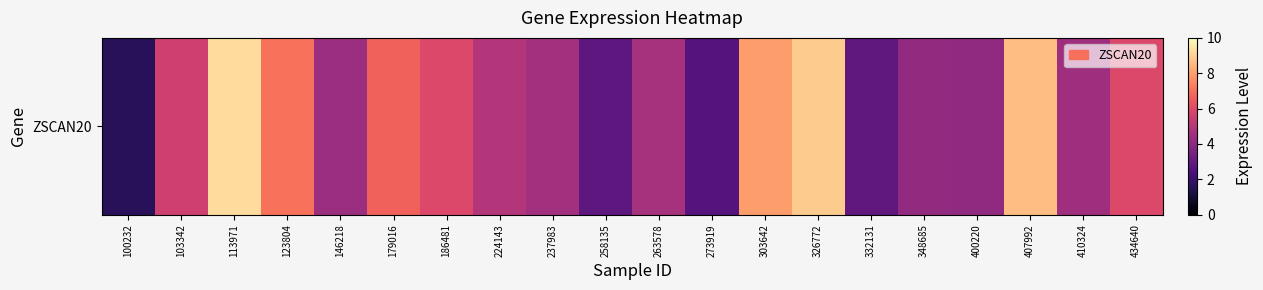

What value does the data have at 273919?

2.6